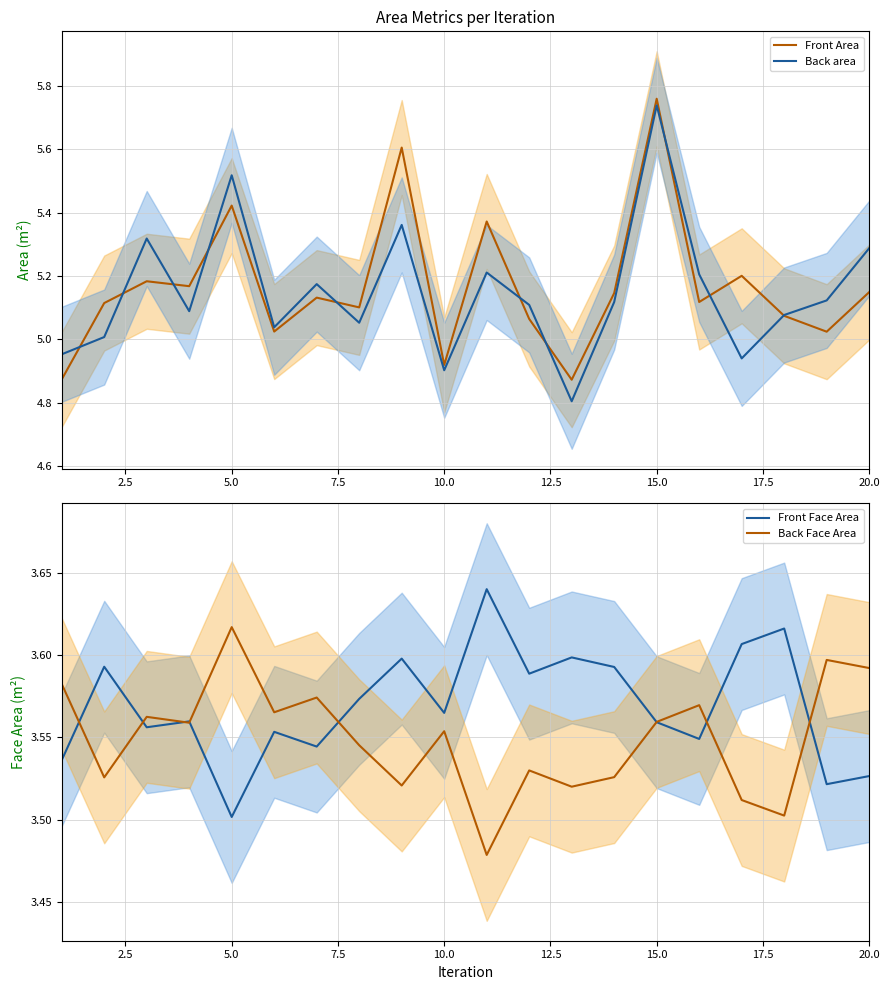

Which category has the highest value in the Front Area series?

15.0